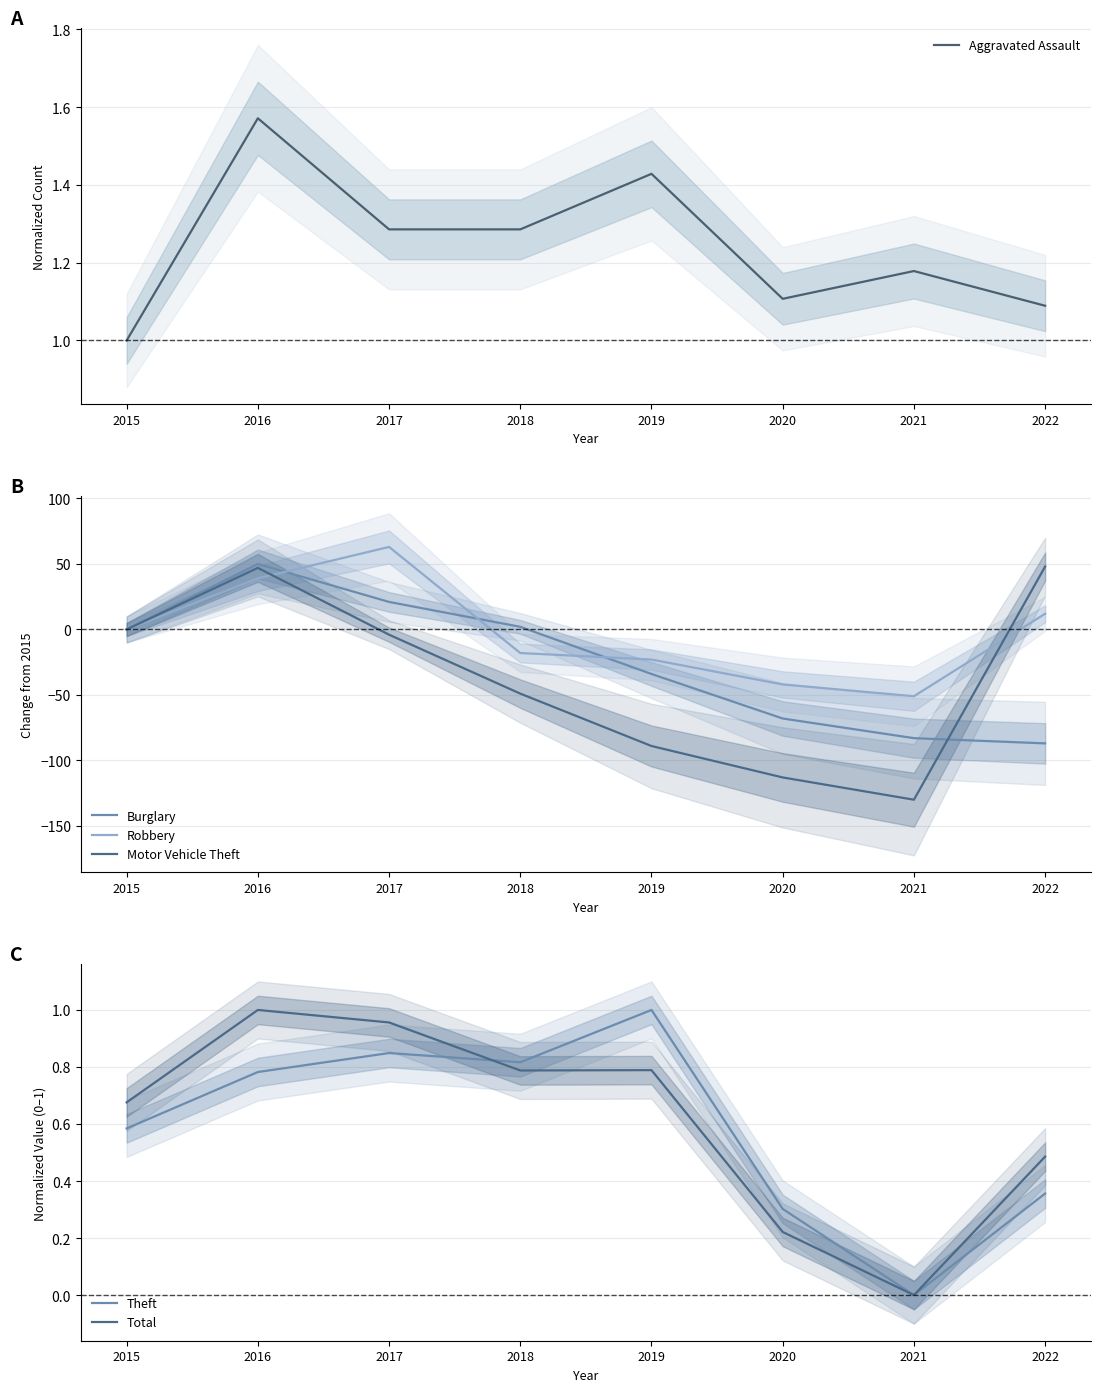

Where do Aggravated Assault and Motor Vehicle Theft first cross each other?

2015 and 2016